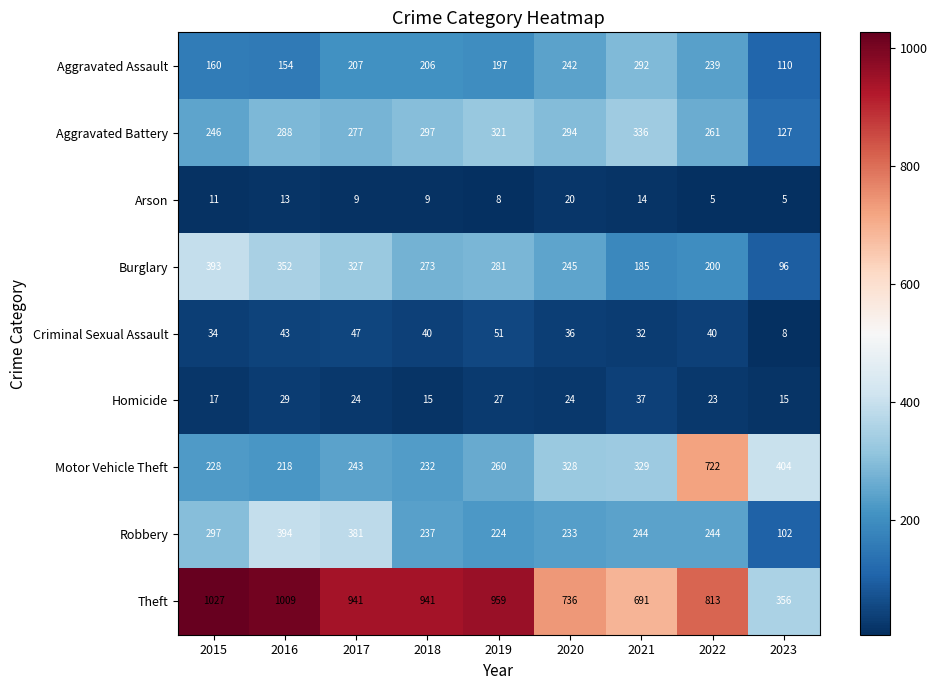

What is the maximum value shown in the chart?

1027